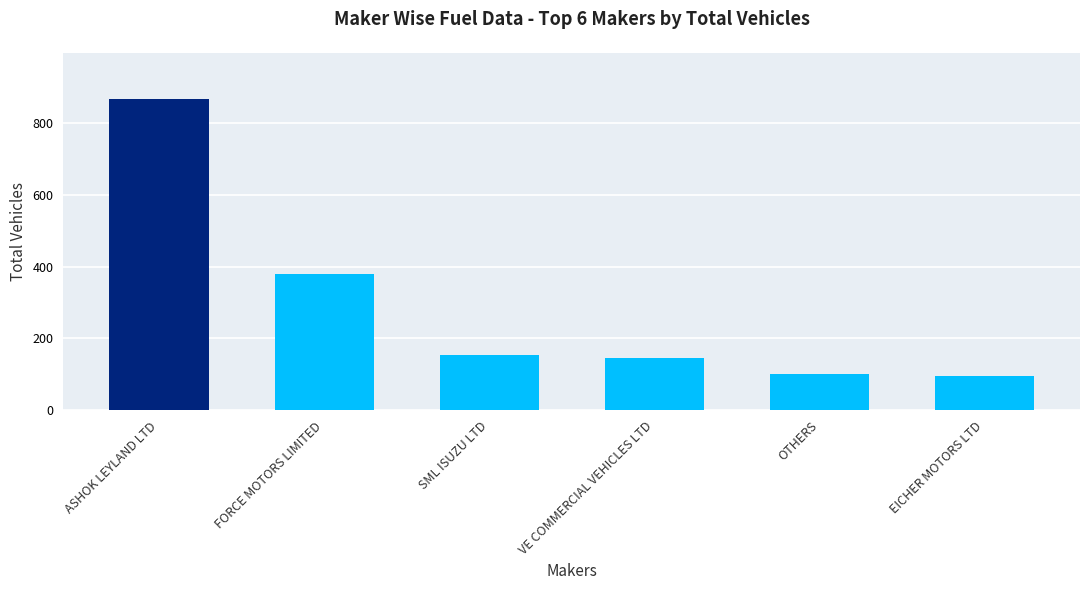

What is the ratio of the value at EICHER MOTORS LTD to the value at SML ISUZU LTD?

0.6